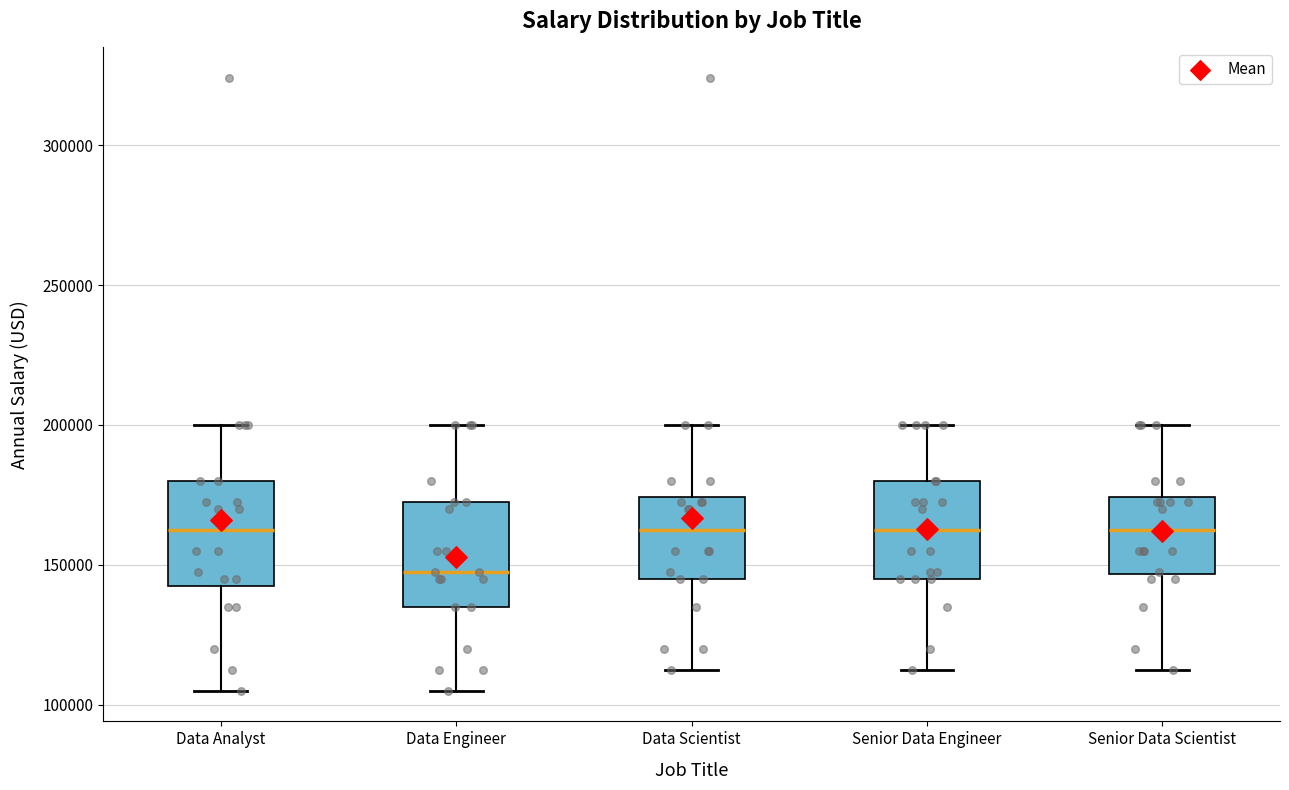

Where does the median line of the box for Senior Data Scientist sit on the y-axis? The values are not printed on the chart, so give them approximately, as read against the axis.

165000